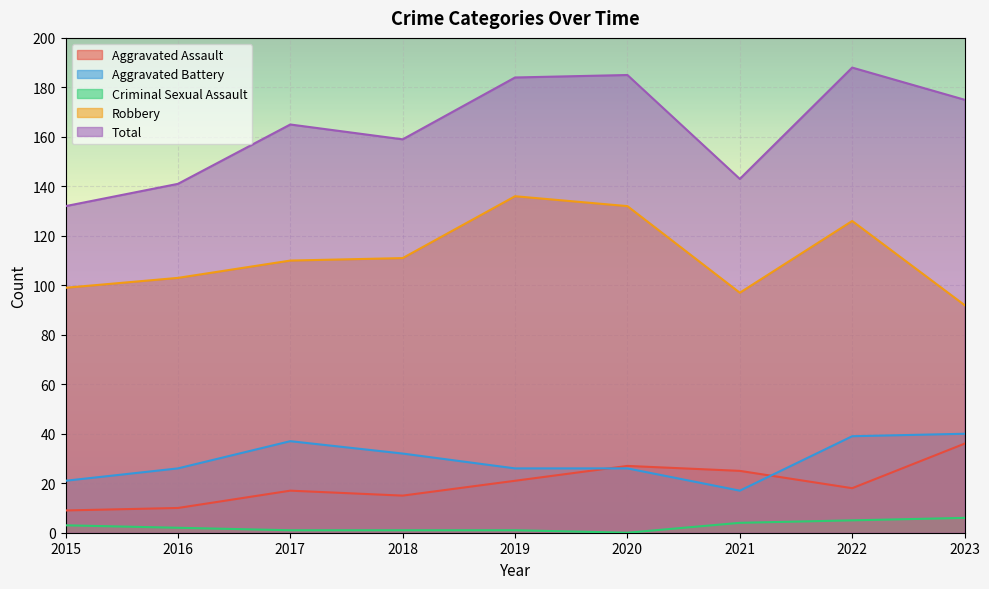

What is the approximate value of Criminal Sexual Assault at 2015?

3